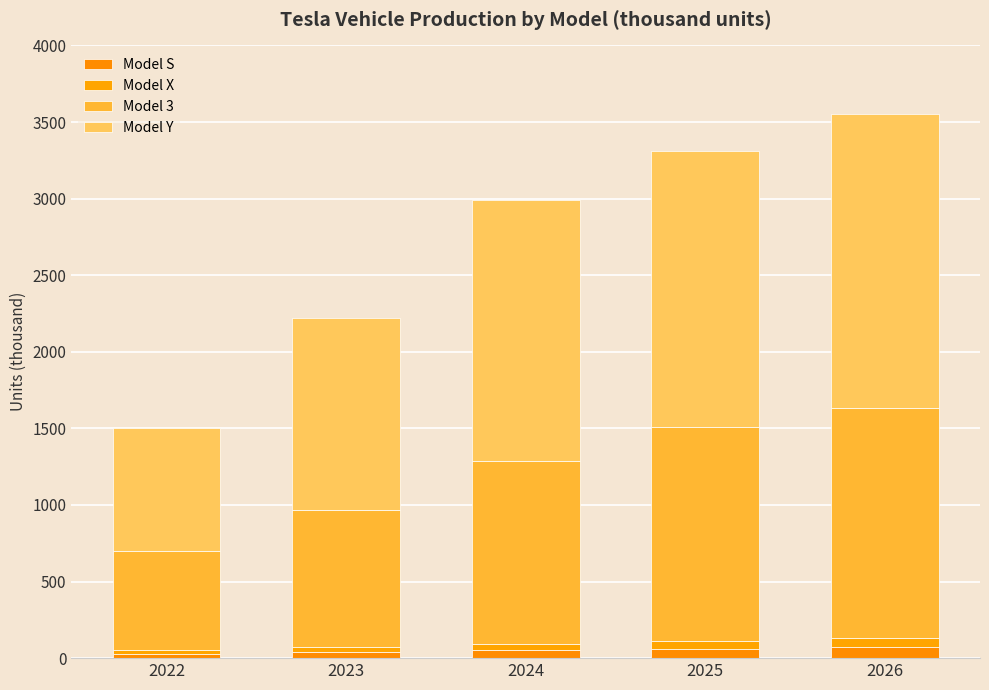

How many distinct data groups are displayed?

4